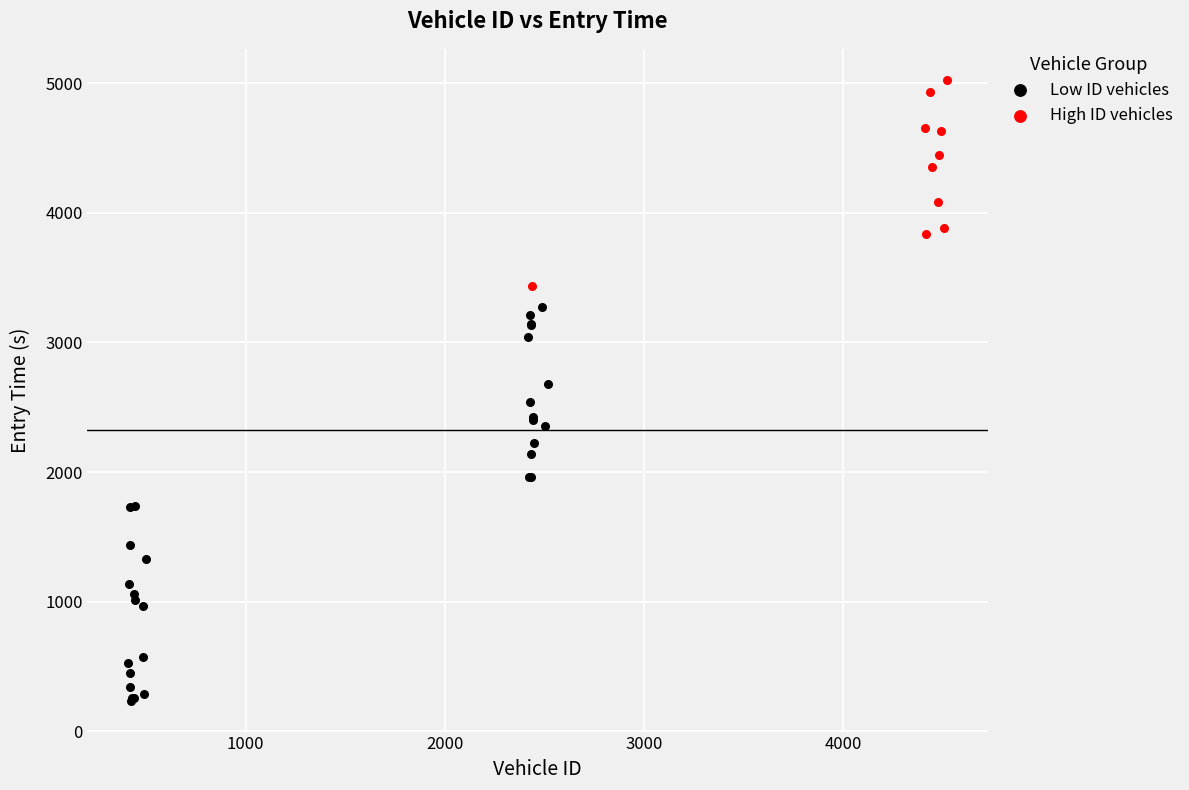

Which series reaches the minimum Y coordinate?

Low ID vehicles